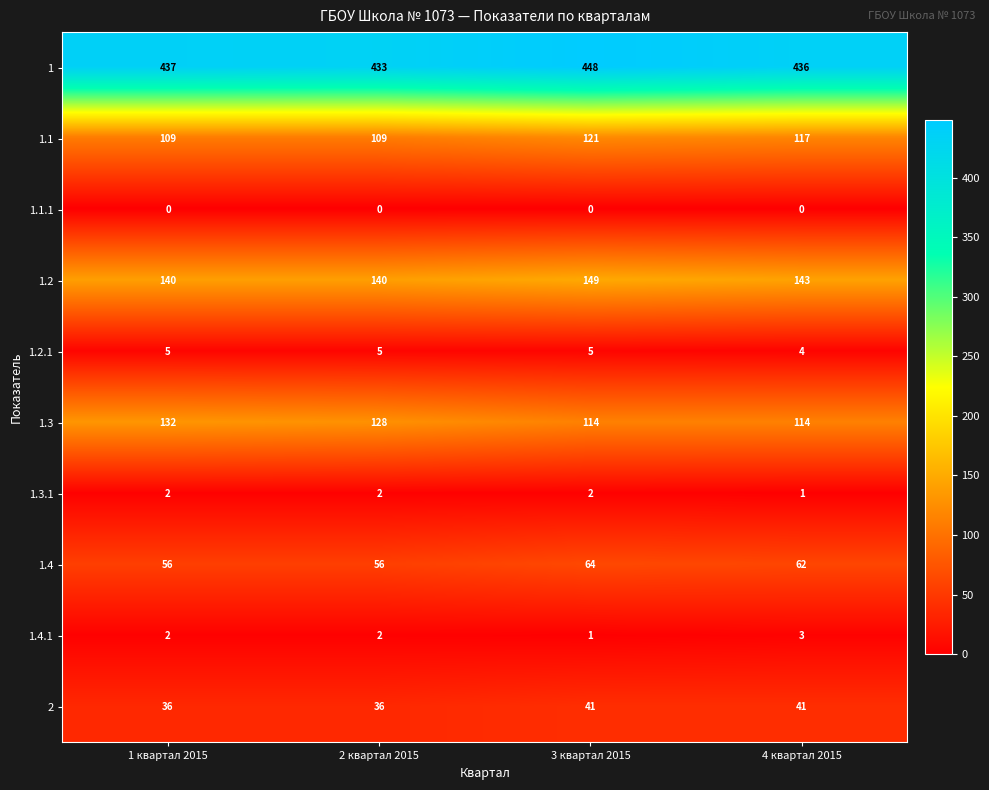

How many series are shown in this chart?

10